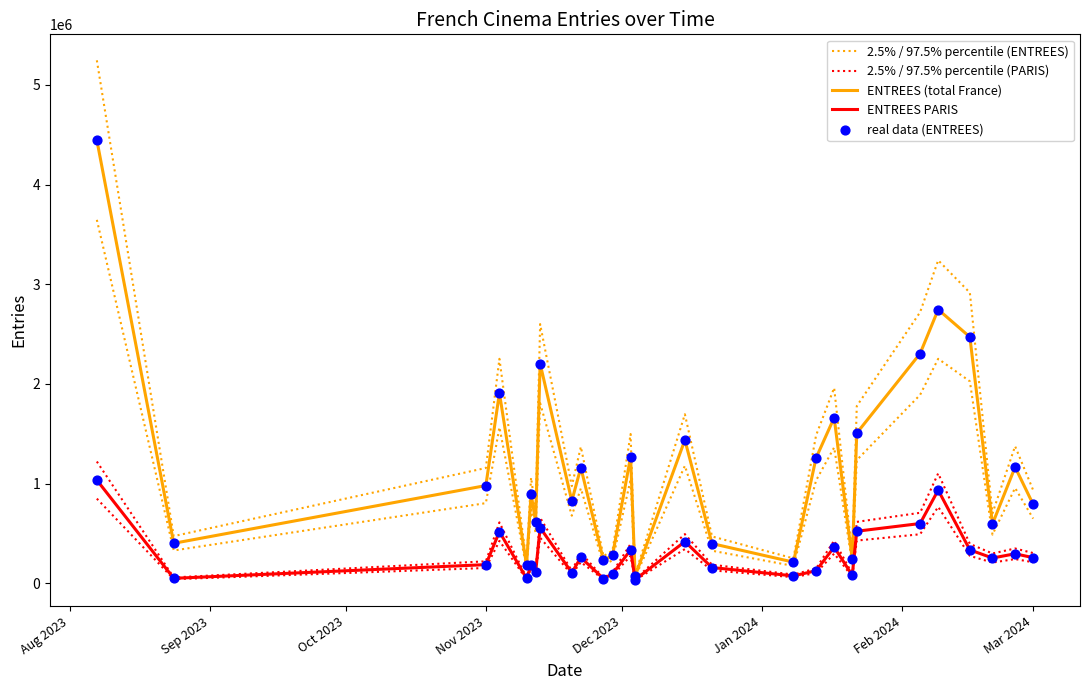

At how many categories does at least one series exceed 3841087?

1